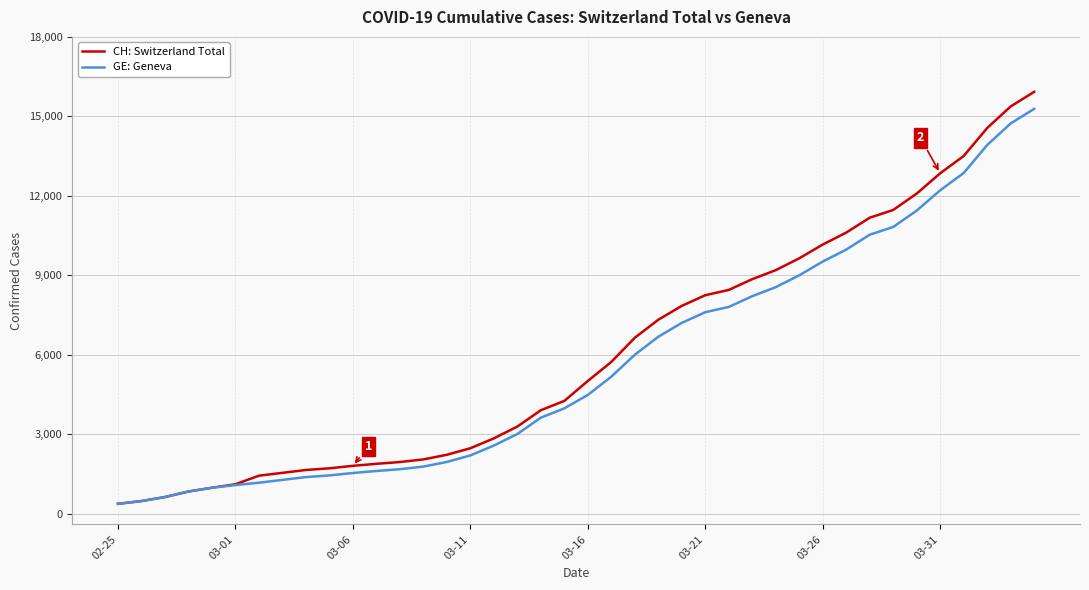

What is the minimum value shown in the chart?

375